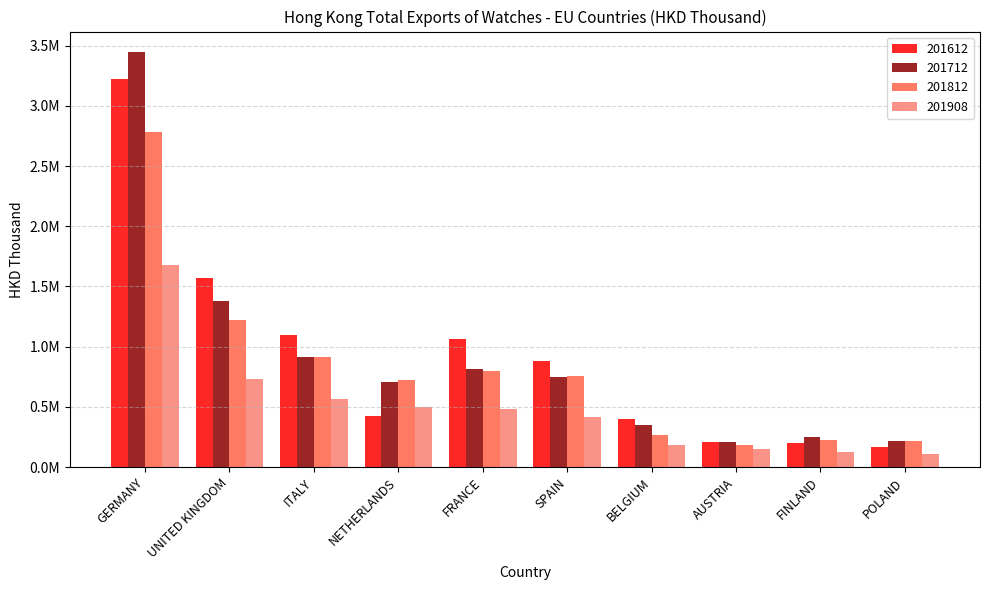

Does the chart contain any negative values?

No